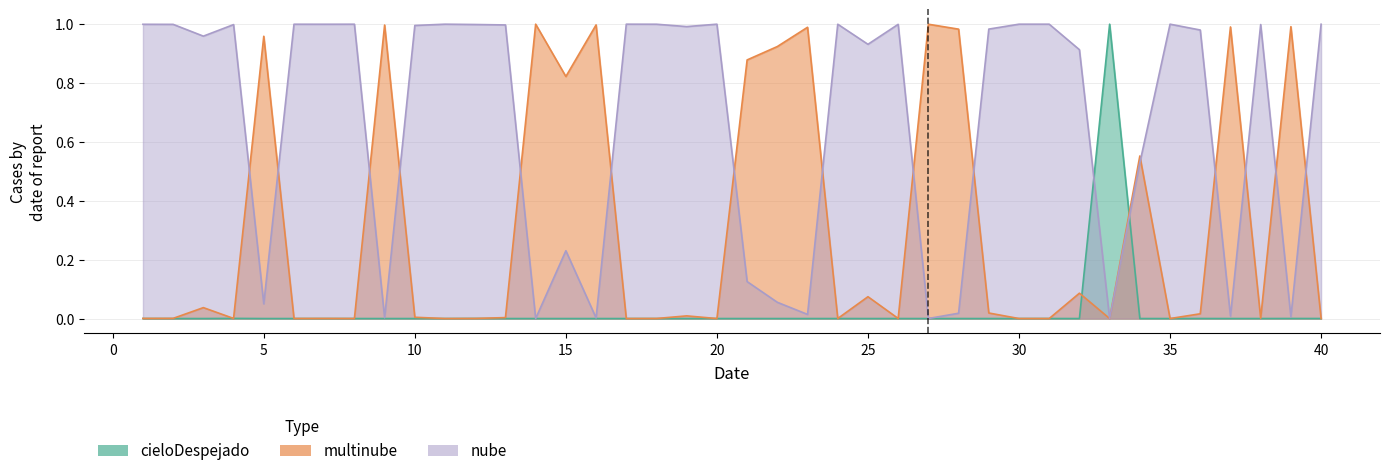

Reading left to right, extract all data points from this chart.

cieloDespejado: 0.0	0.0	0.0	0.0	0.0	0.0	0.0	0.0	0.0	0.0	0.0	0.0	0.0	0.0	0.0	0.0	0.0	0.0	0.0	0.0	0.0	0.0	0.0	0.0	0.0	0.0	0.0	0.0	0.0	0.0	0.0	0.0	1.0	0.0	0.0	0.0	0.0	0.0	0.0	0.0
multinube: 0.0	0.0	0.0	0.0	1.0	0.0	0.0	0.0	1.0	0.0	0.0	0.0	0.0	1.0	0.8	1.0	0.0	0.0	0.0	0.0	0.9	0.9	1.0	0.0	0.1	0.0	1.0	1.0	0.0	0.0	0.0	0.1	0.0	0.6	0.0	0.0	1.0	0.0	1.0	0.0
nube: 1.0	1.0	1.0	1.0	0.0	1.0	1.0	1.0	0.0	1.0	1.0	1.0	1.0	0.0	0.2	0.0	1.0	1.0	1.0	1.0	0.1	0.1	0.0	1.0	0.9	1.0	0.0	0.0	1.0	1.0	1.0	0.9	0.0	0.5	1.0	1.0	0.0	1.0	0.0	1.0